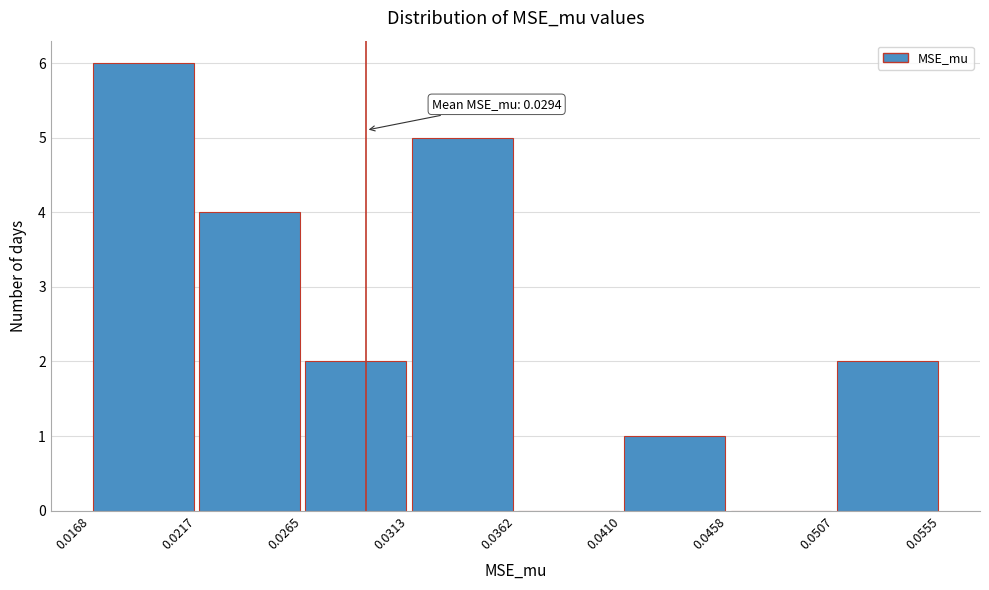

Over which range of the x-axis is the bar tallest?

0.0168 to 0.0217